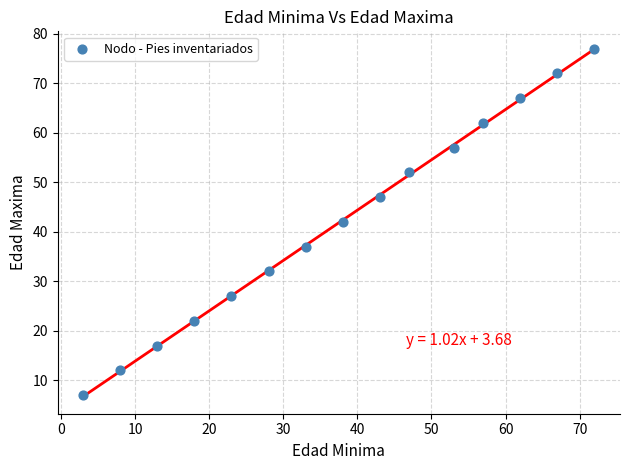

What is the range of X values (max minus min)?

69